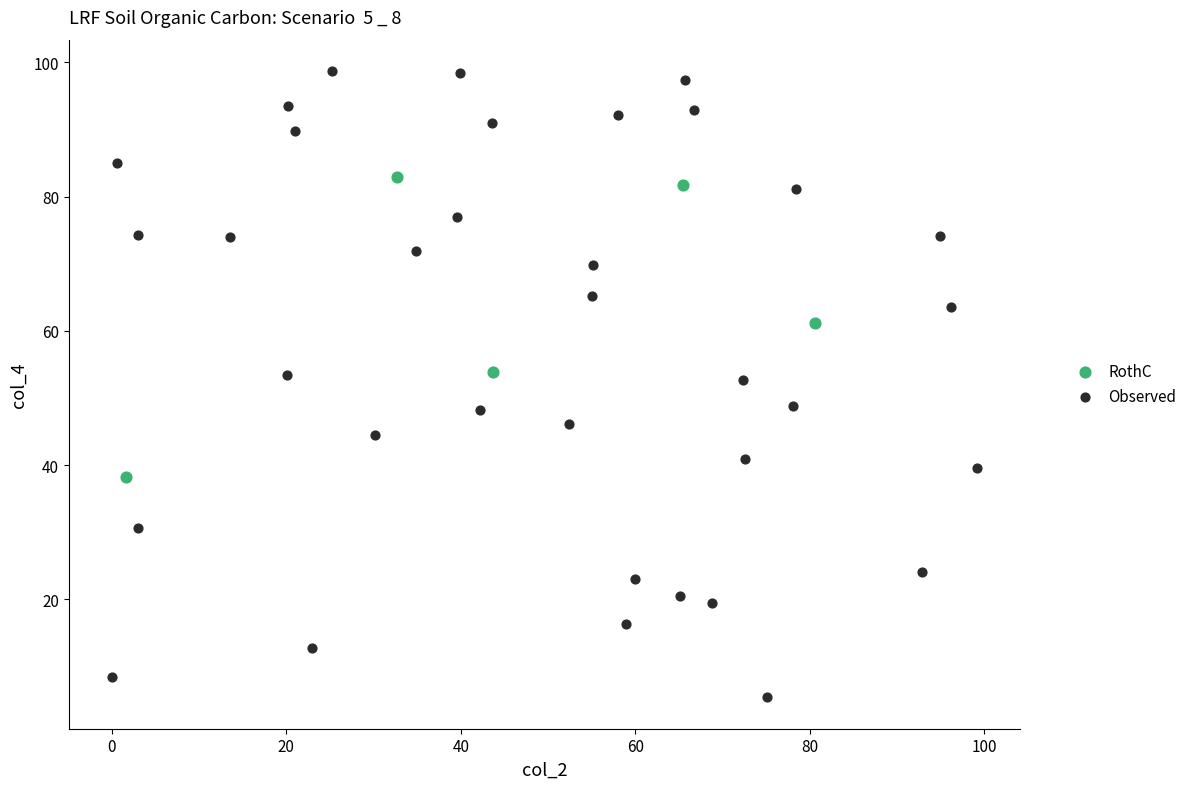

Which series reaches the maximum Y coordinate?

Observed